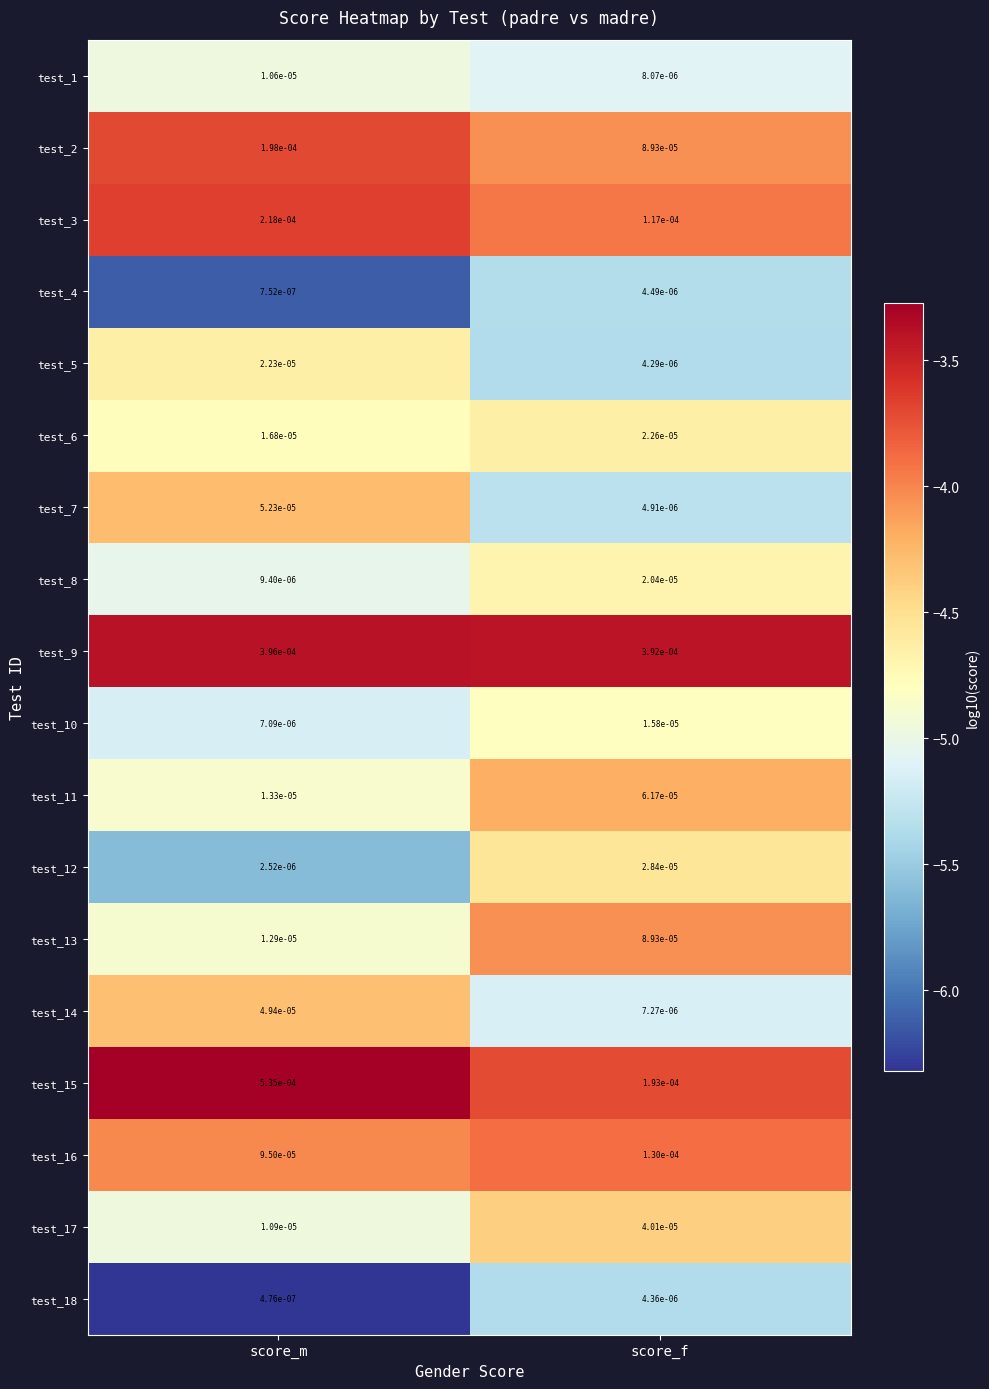

Is the value of test_15 at score_f greater than the value of test_11 at score_m?

Yes